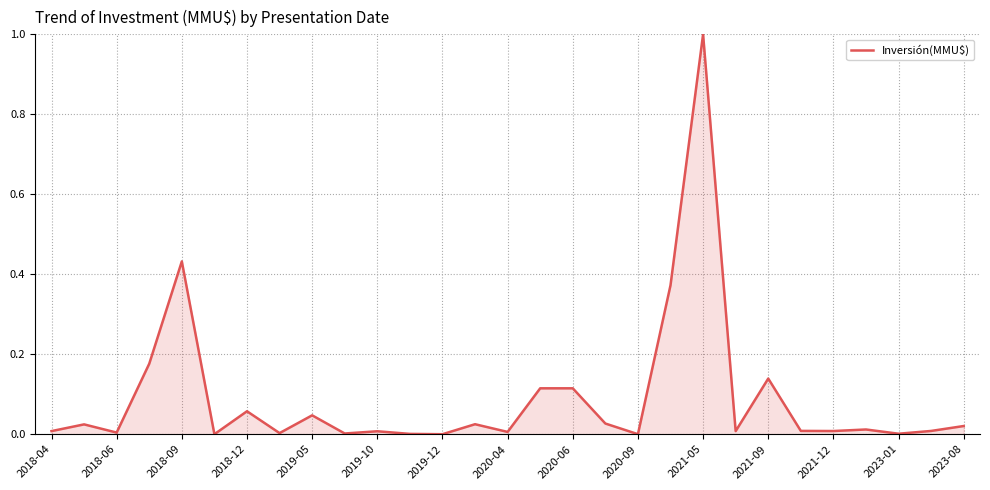

What is the difference between the maximum and minimum values?

1.0